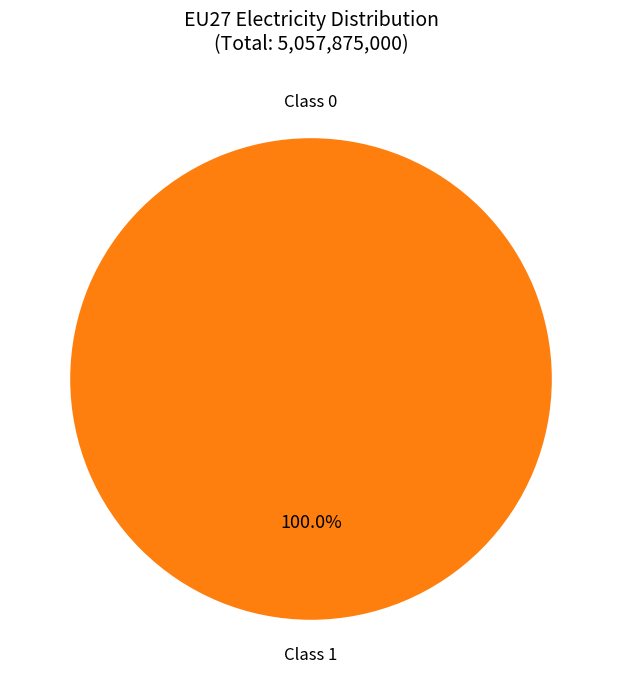

Rank the categories by value from lowest to highest.

0, 1